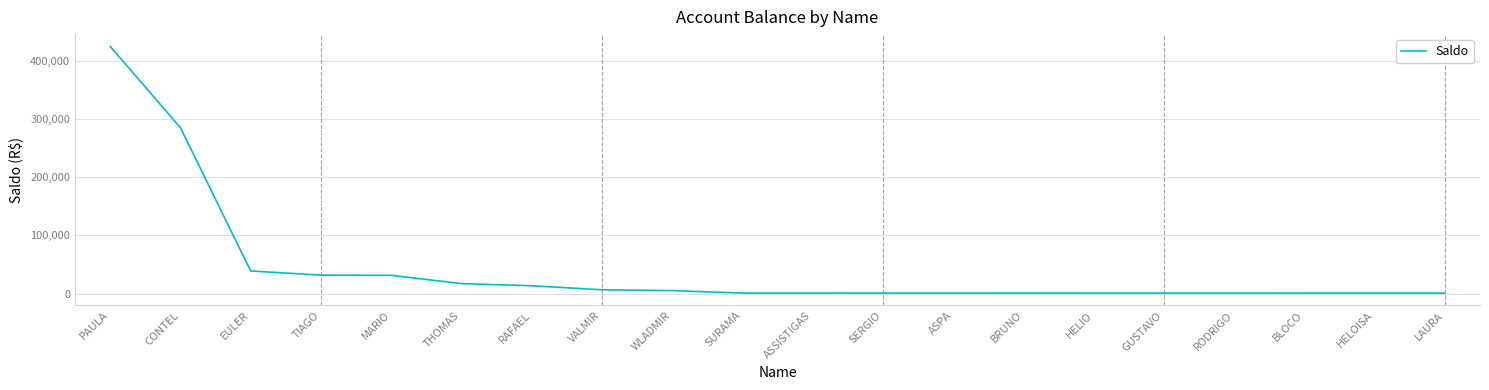

Where does the data first go above 997?

PAULA